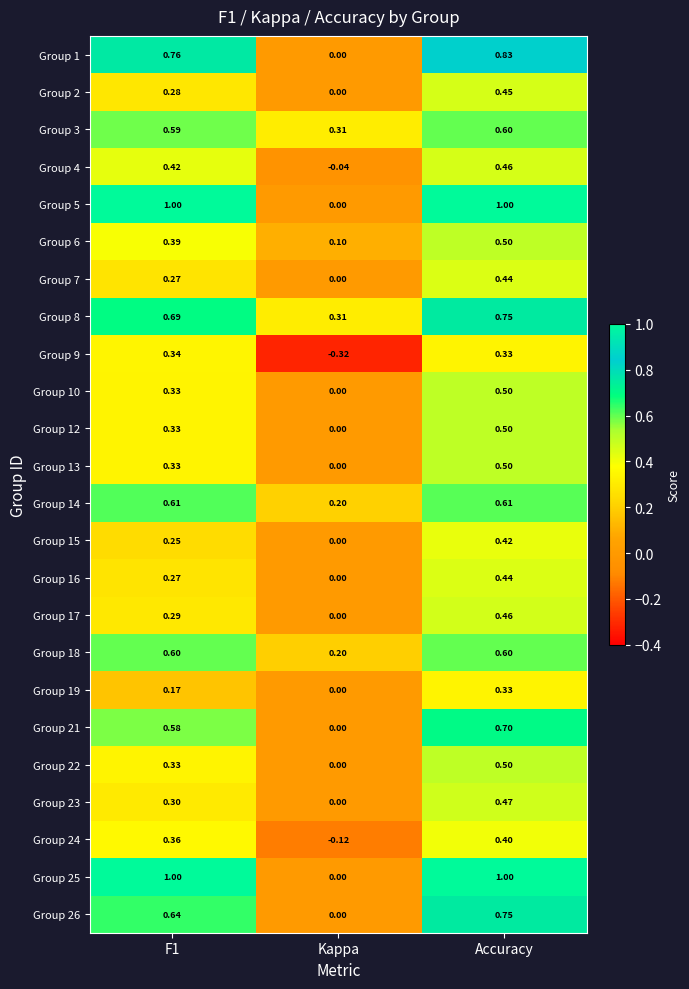

At which label is Group 16 closest to 0?

Kappa